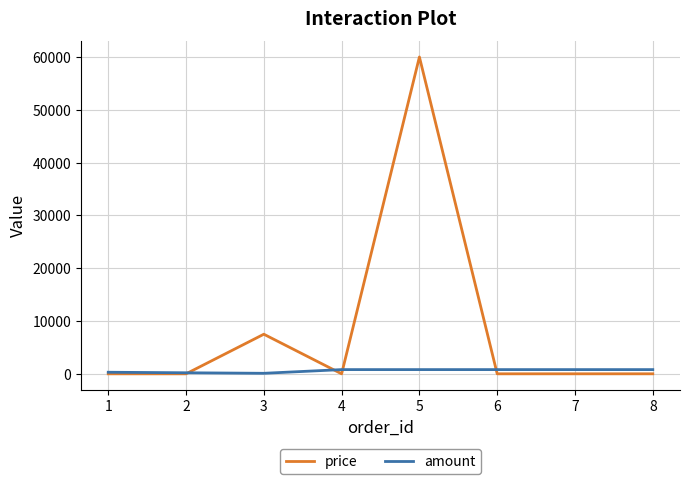

List the series in order of their peak value, highest first.

price, amount